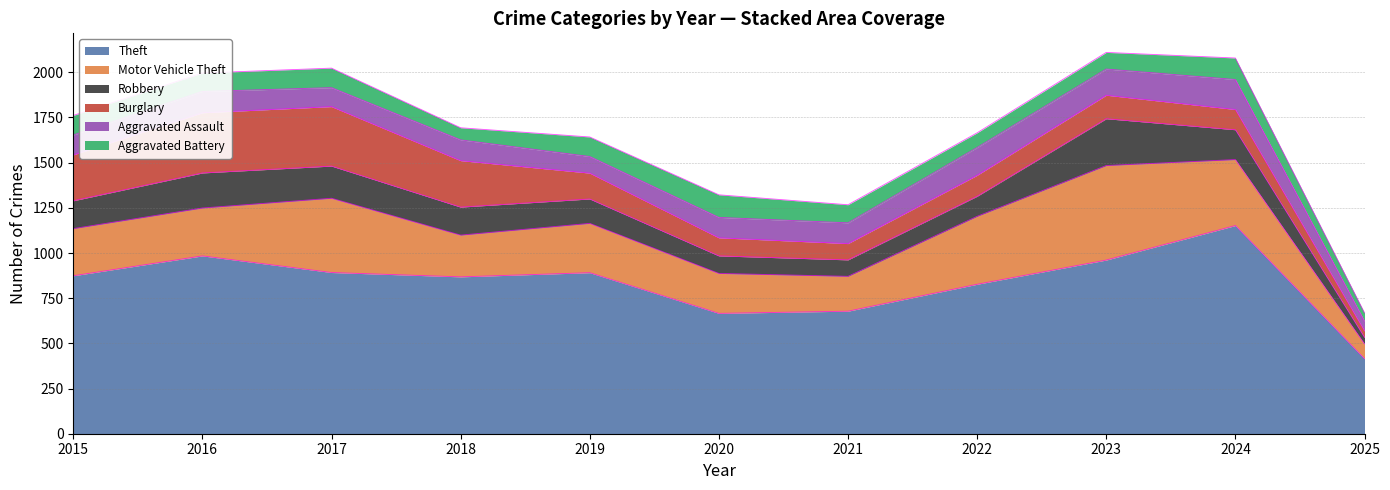

Which series has the largest total across all categories?

Theft